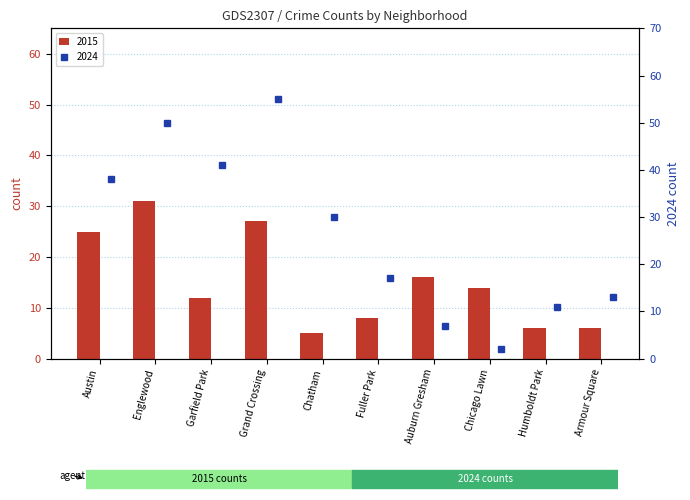

What are all the series names shown in the legend?

2015, 2024